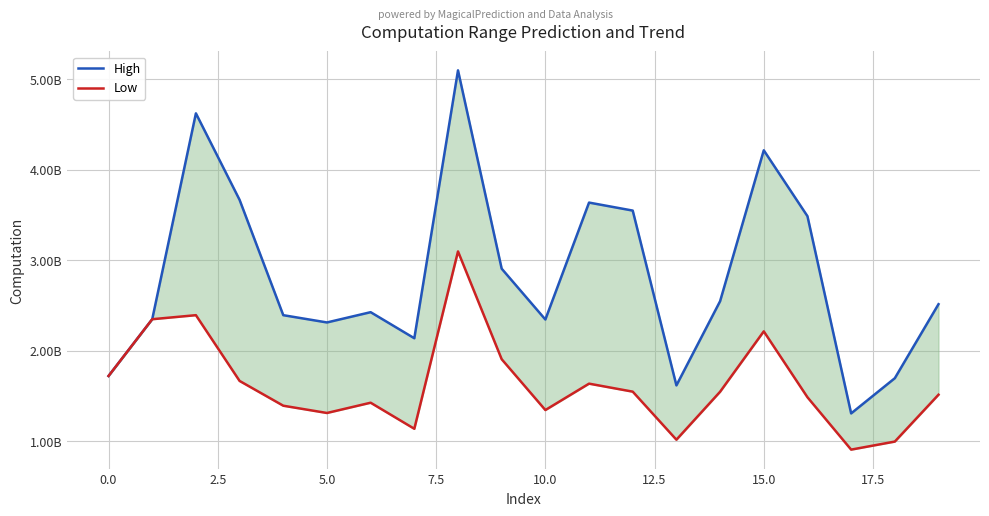

Between 7.5 and 14, which is larger?

14